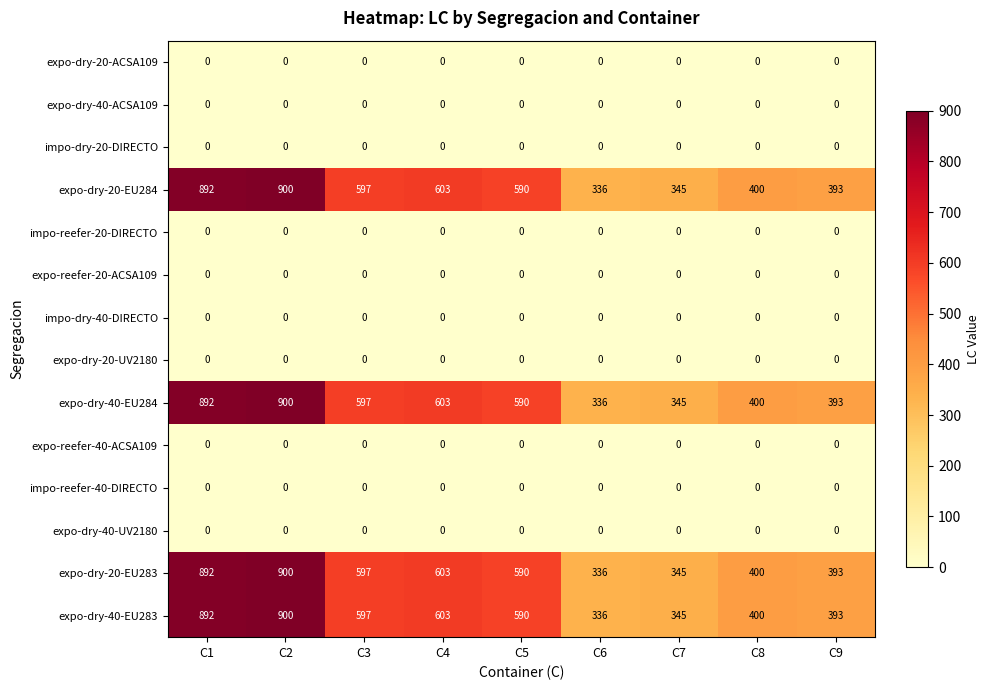

What is the sum of the expo-dry-20-EU284 values at C8 and C9?

793